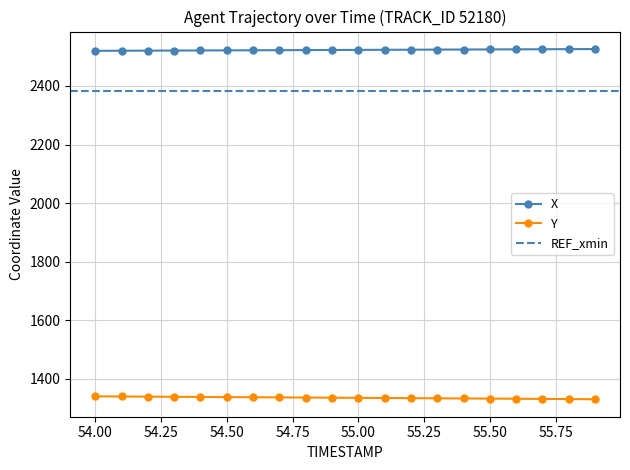

Reading left to right, list all the values displayed in this chart.

X: 2520.1	2520.4	2520.8	2521.1	2521.4	2521.8	2522.1	2522.4	2522.7	2523.0	2523.3	2523.7	2524.0	2524.3	2524.6	2524.9	2525.2	2525.6	2525.9	2526.2
Y: 1339.8	1339.2	1338.7	1338.2	1337.7	1337.2	1336.7	1336.2	1335.7	1335.1	1334.6	1334.1	1333.6	1333.1	1332.5	1332.0	1331.5	1331.0	1330.5	1330.0